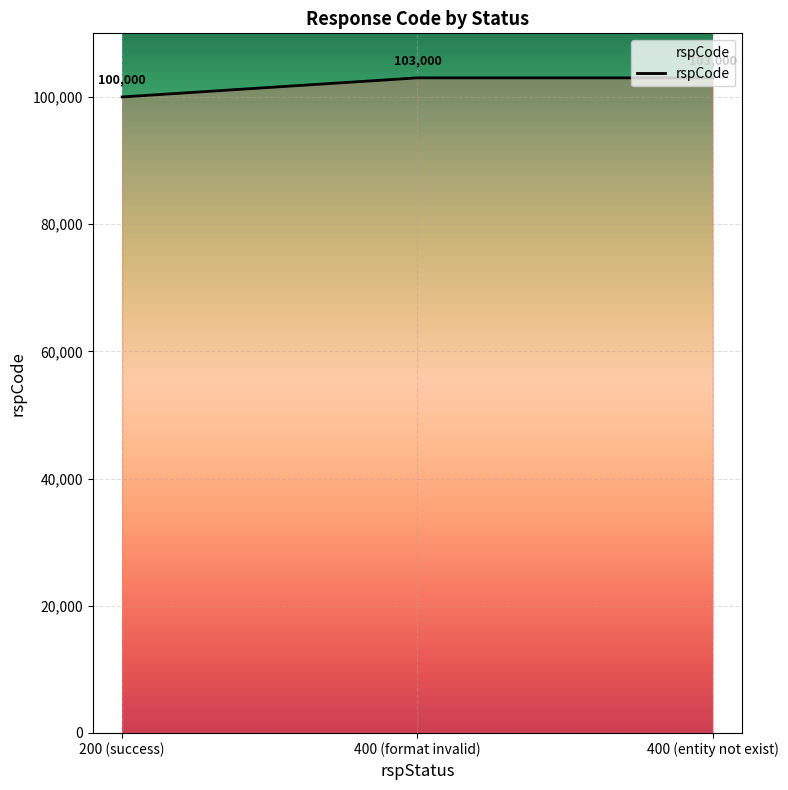

What is the smallest value displayed?

100000